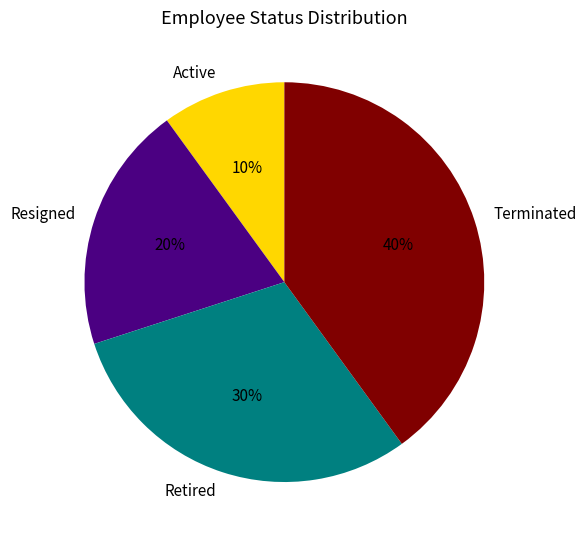

Rank the categories by value from highest to lowest.

Terminated, Retired, Resigned, Active